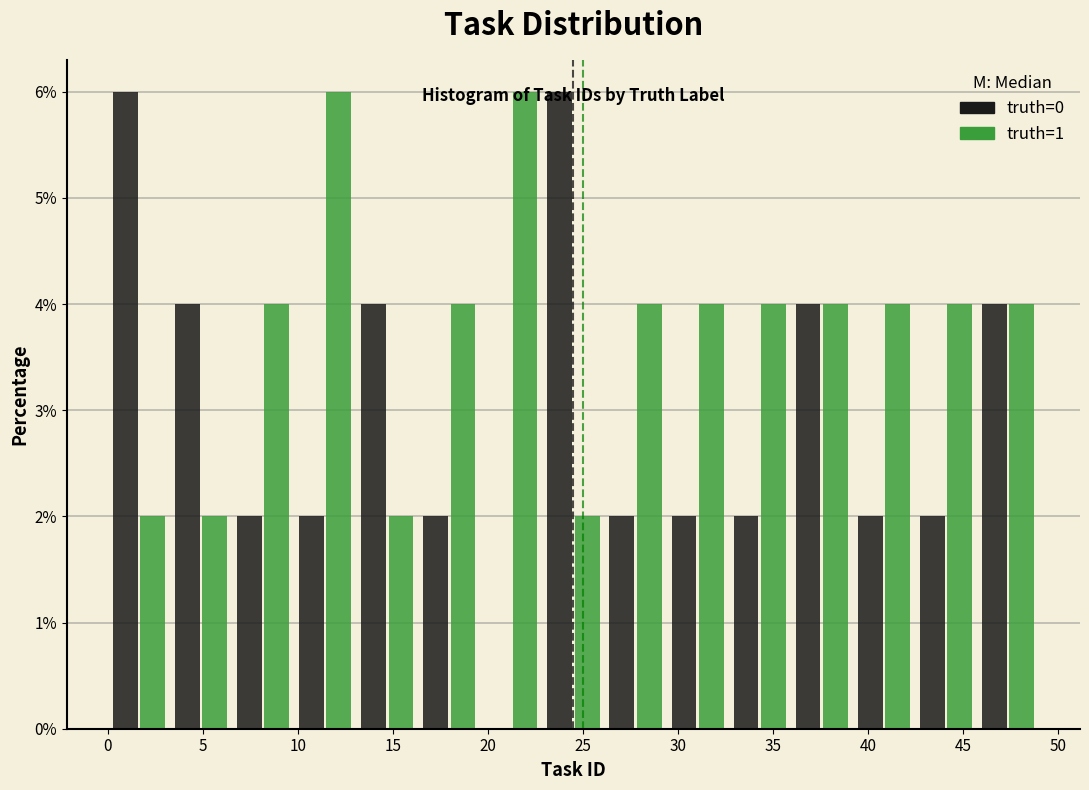

What is the height of the truth=1 bar covering 0.0 to 3.5 on the x-axis? Neither the bar edges nor the heights are printed on the chart, so give them approximately, as read against the axes.

2